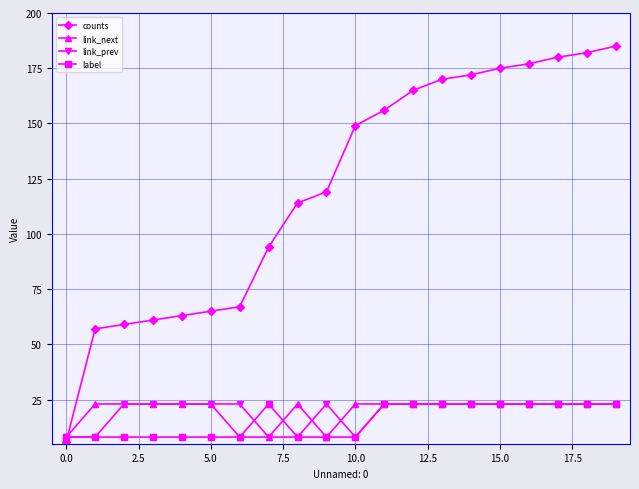

Which series has the largest total across all categories?

counts